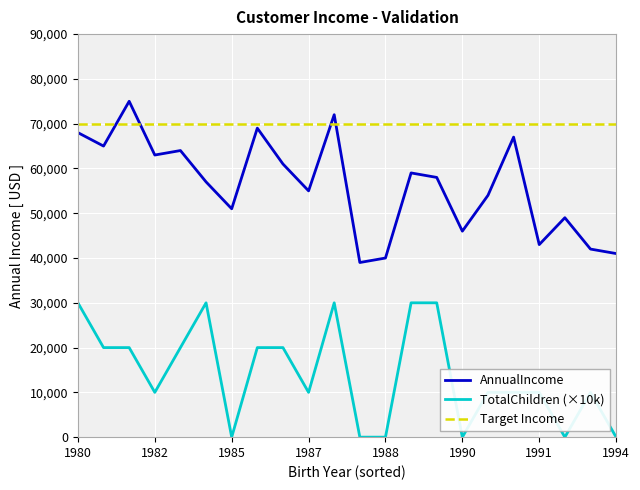

What is the difference between the maximum and minimum values in the AnnualIncome series?

36000